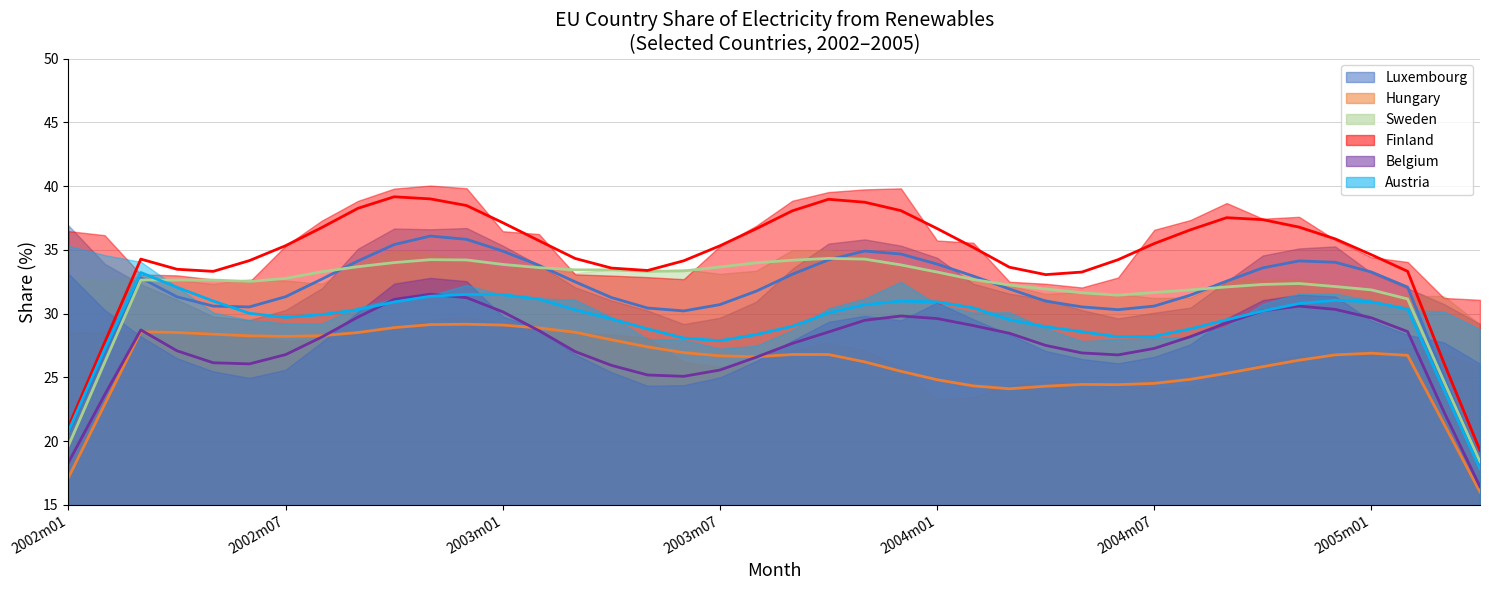

True or false: Hungary: rolling mean and Finland: rolling mean intersect in this chart.

False